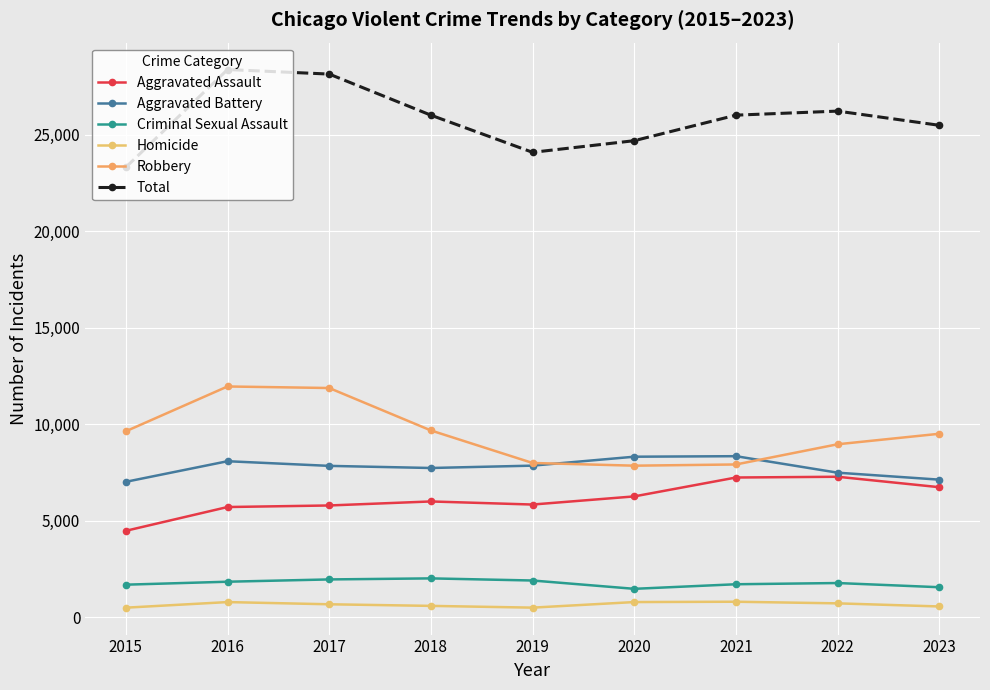

Which series has the largest range (max minus min)?

Total